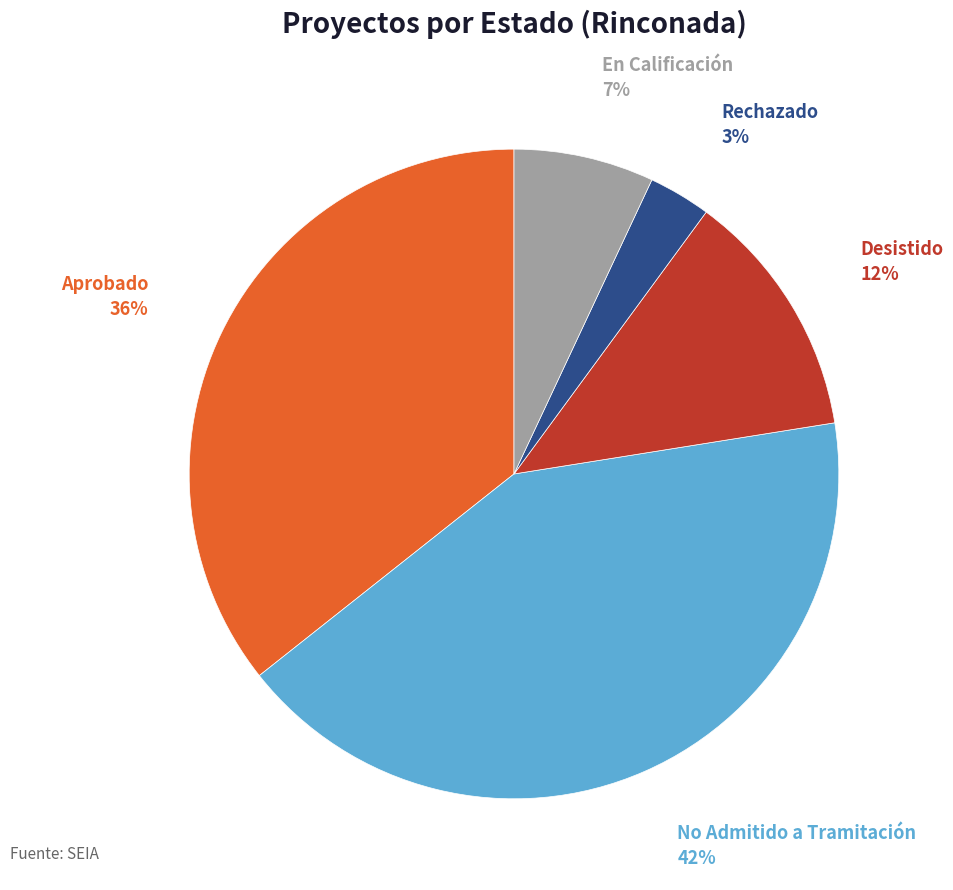

Is there any slice that represents more than half of the pie?

No